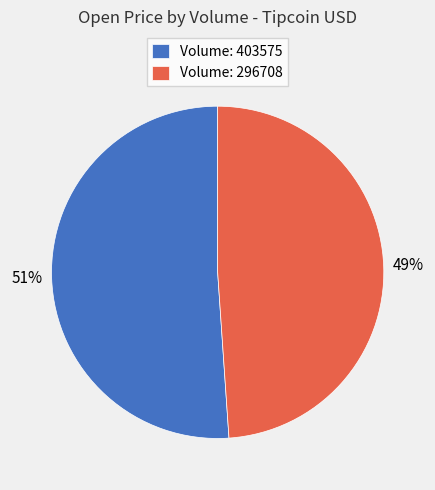

To the nearest percent, what is the average slice percentage?

50%